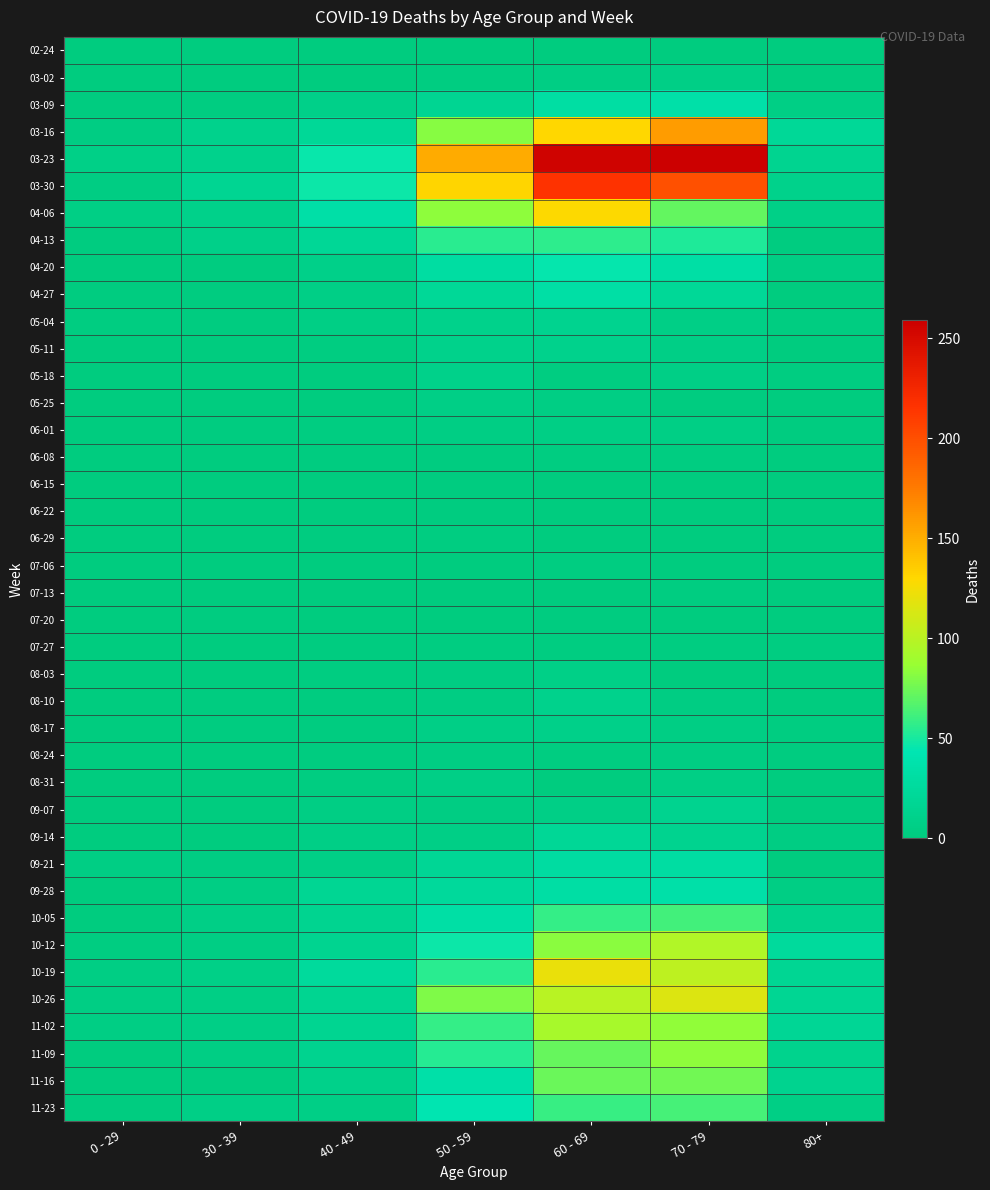

Which label corresponds to the largest value in the chart?

70 - 79